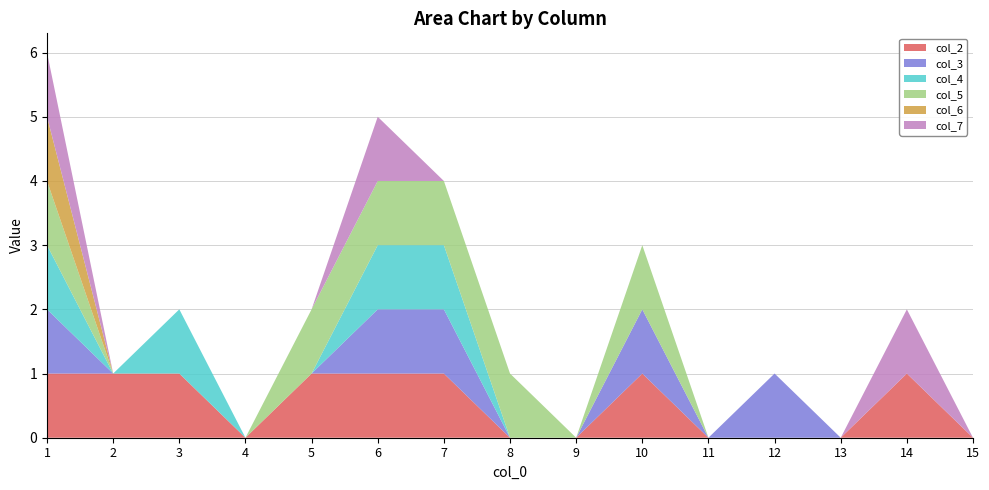

Reading left to right, transcribe all the data shown in this chart.

col_2: 1	1	1	0	1	1	1	0	0	1	0	0	0	1	0
col_3: 1	0	0	0	0	1	1	0	0	1	0	1	0	0	0
col_4: 1	0	1	0	0	1	1	0	0	0	0	0	0	0	0
col_5: 1	0	0	0	1	1	1	1	0	1	0	0	0	0	0
col_6: 1	0	0	0	0	0	0	0	0	0	0	0	0	0	0
col_7: 1	0	0	0	0	1	0	0	0	0	0	0	0	1	0